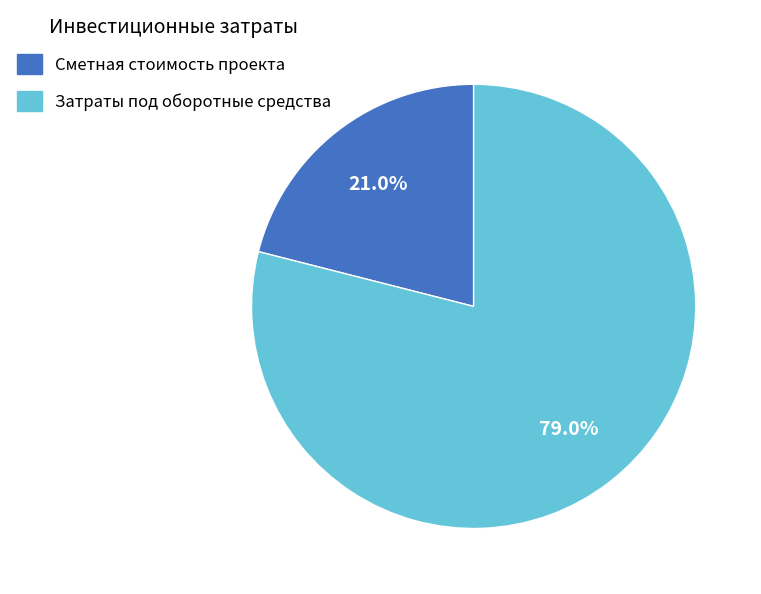

Is the sum of Затраты под оборотные средства and Сметная стоимость проекта greater than half?

Yes